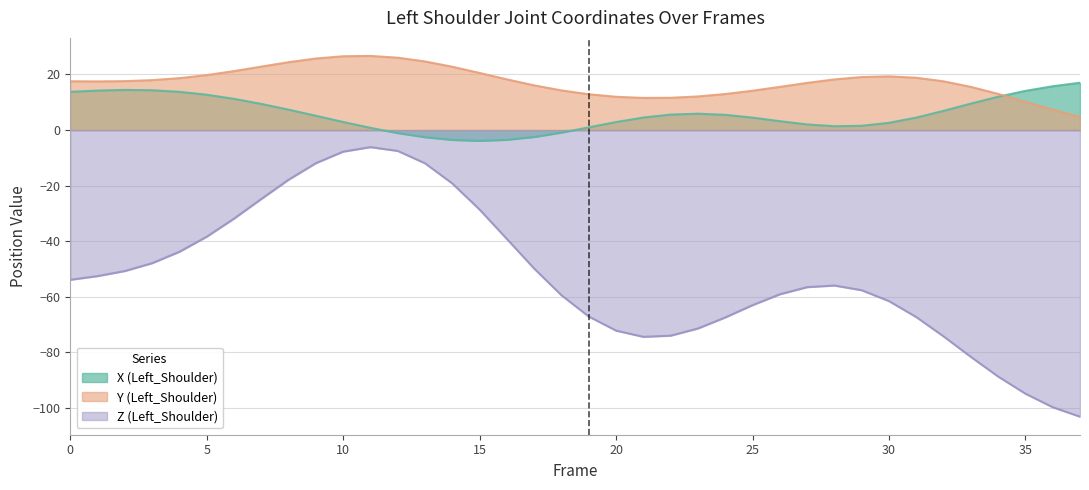

Does the chart display data point markers on the line(s)?

No